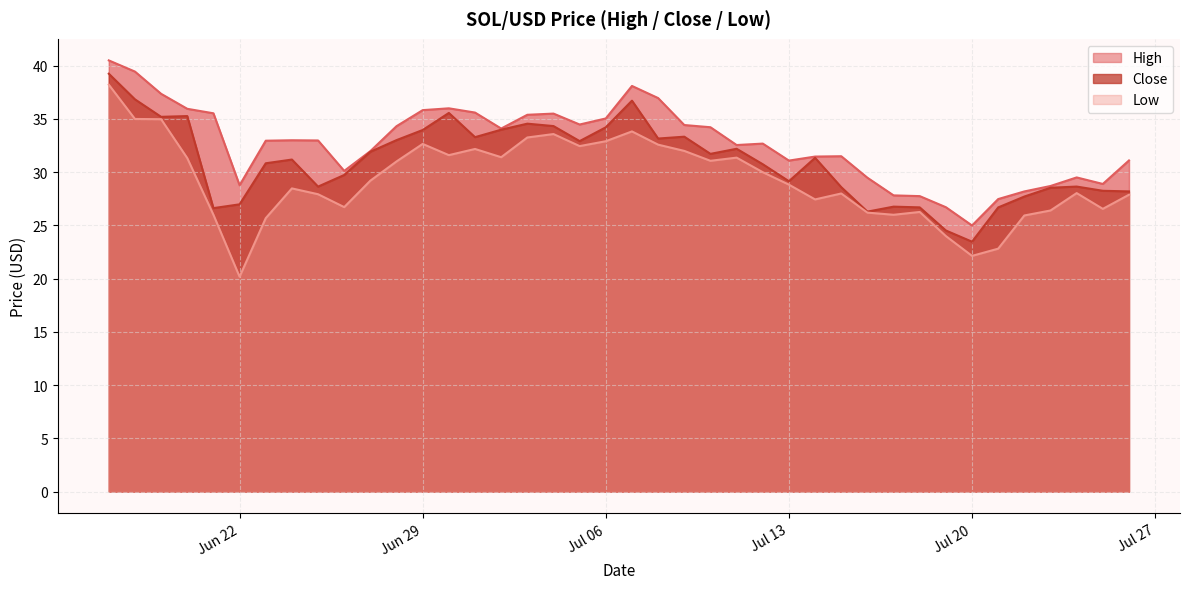

True or false: Close and High intersect in this chart.

False